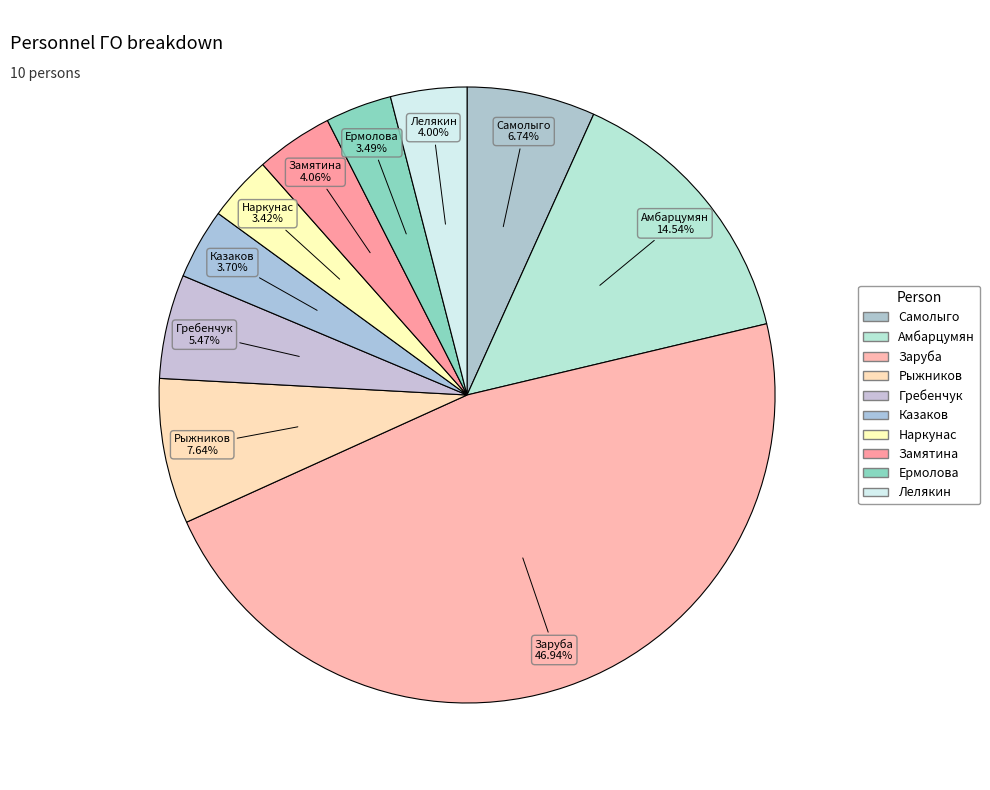

Count the number of slices in the pie.

10